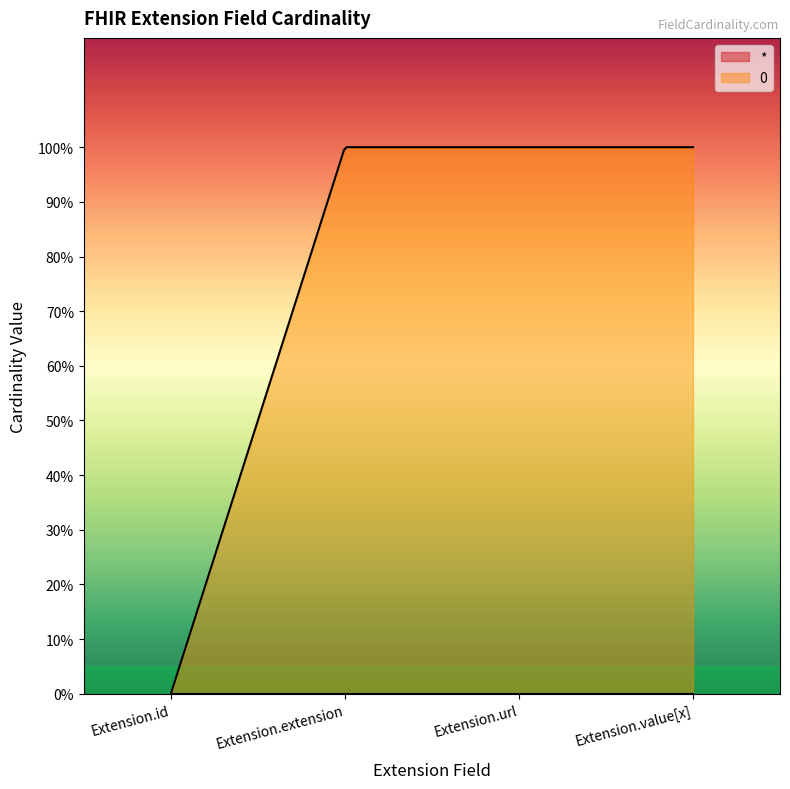

What is the difference between the highest and lowest values at Extension.extension?

1